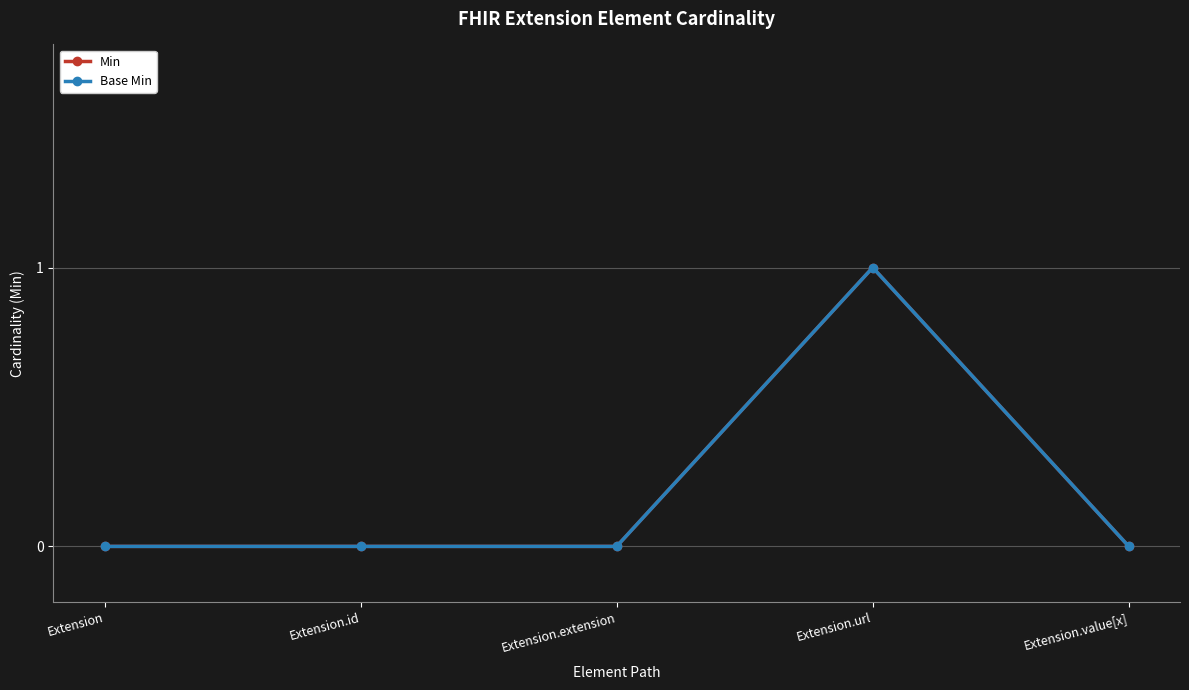

Reading right to left, transcribe all the data shown in this chart.

Min: Extension.value[x]=0	Extension.url=1	Extension.extension=0	Extension.id=0	Extension=0
Base Min: Extension.value[x]=0	Extension.url=1	Extension.extension=0	Extension.id=0	Extension=0